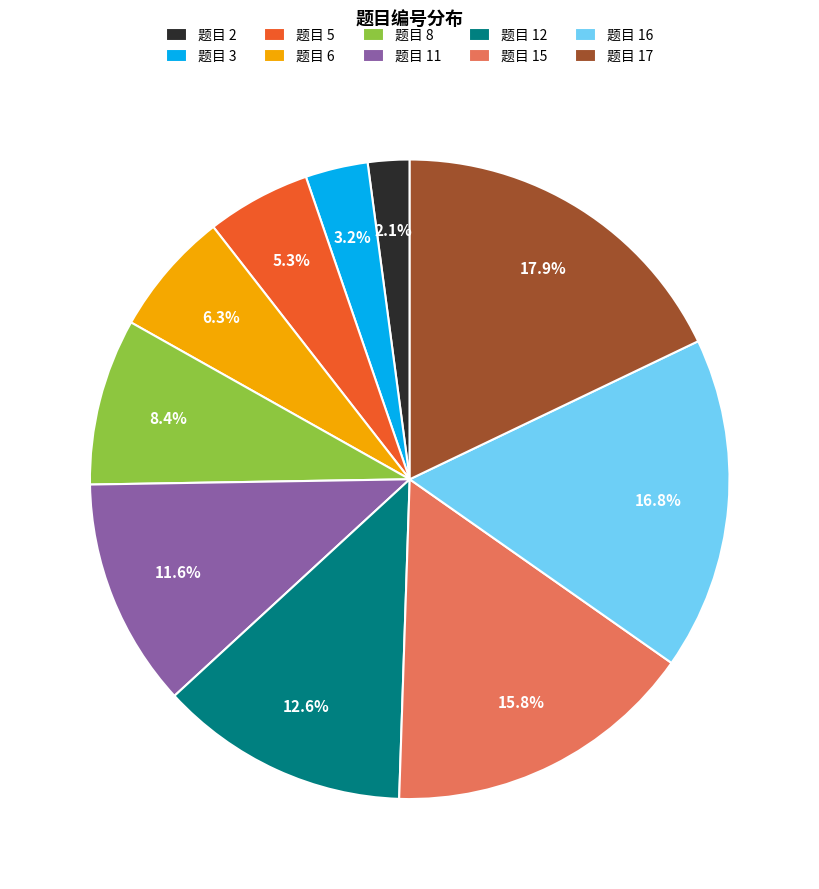

Is there any slice that represents more than half of the pie?

No